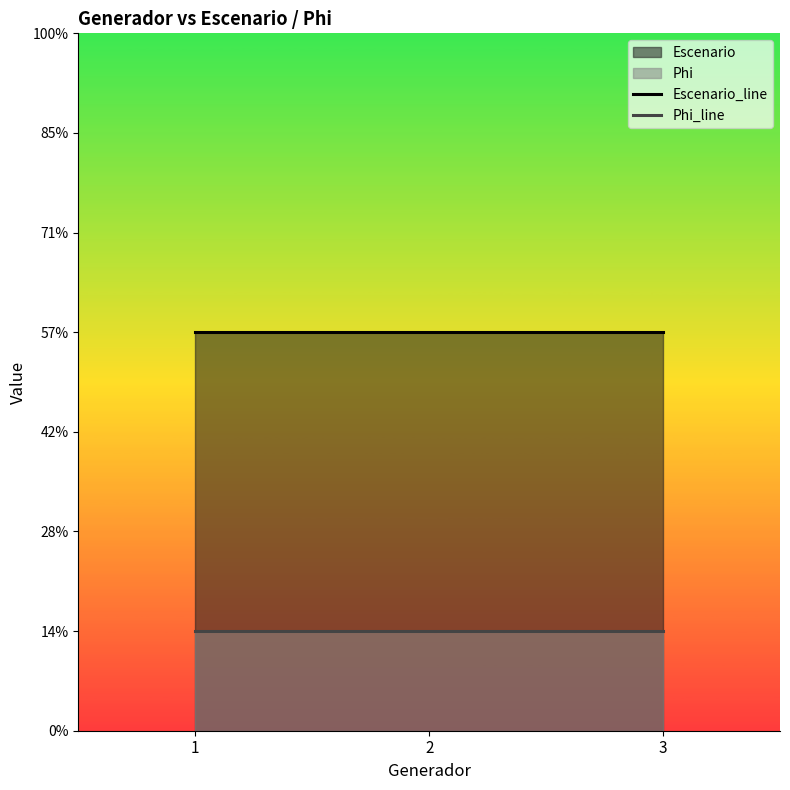

At how many categories does at least one series exceed 1?

3